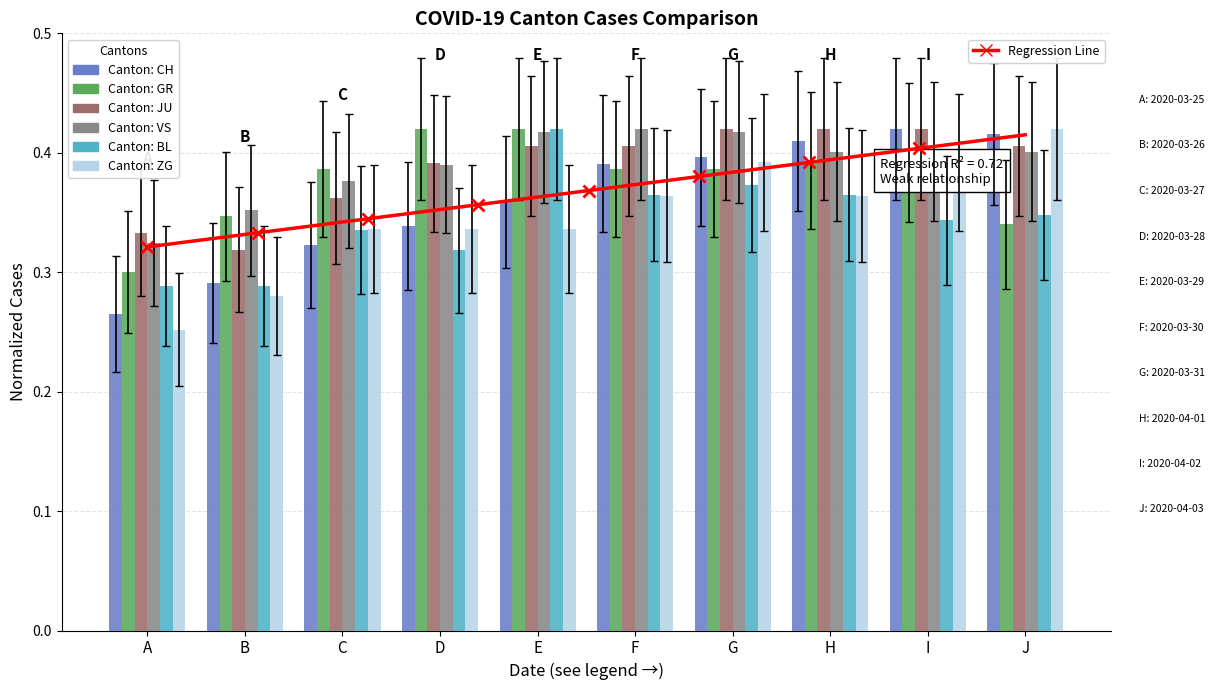

What is the difference between the highest and lowest values at B?

0.1